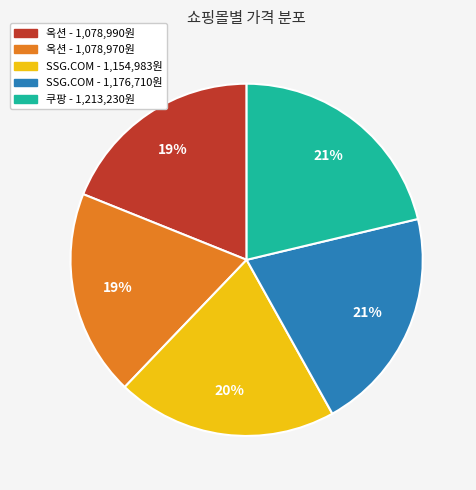

To the nearest percent, what is the average slice percentage?

20%